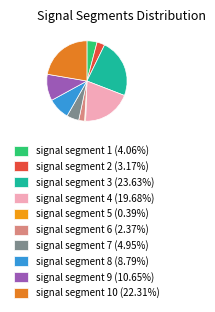

Is there a majority slice in this chart?

No